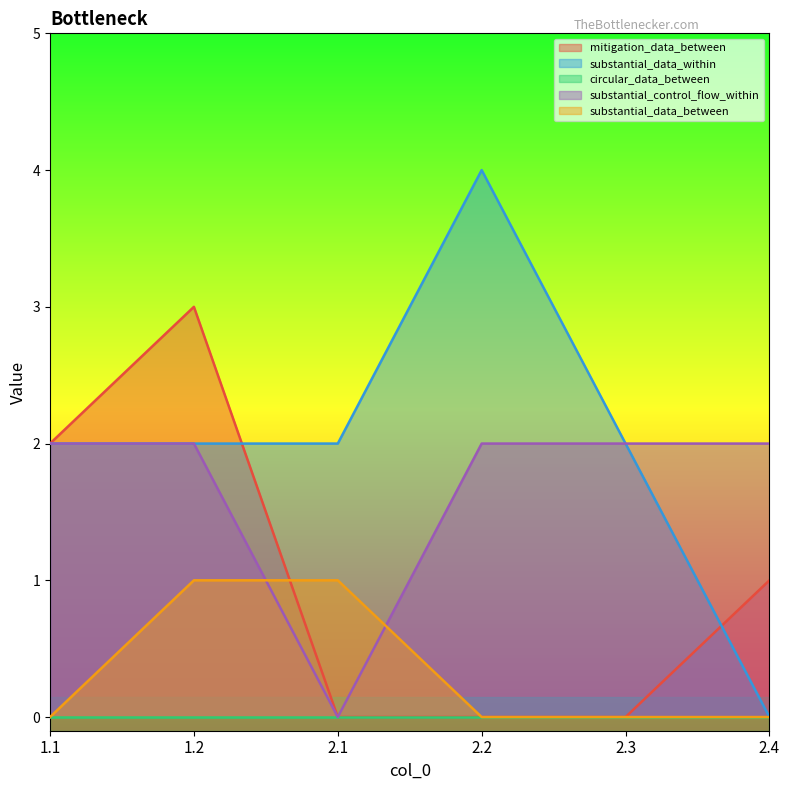

How many series are shown in this chart?

5